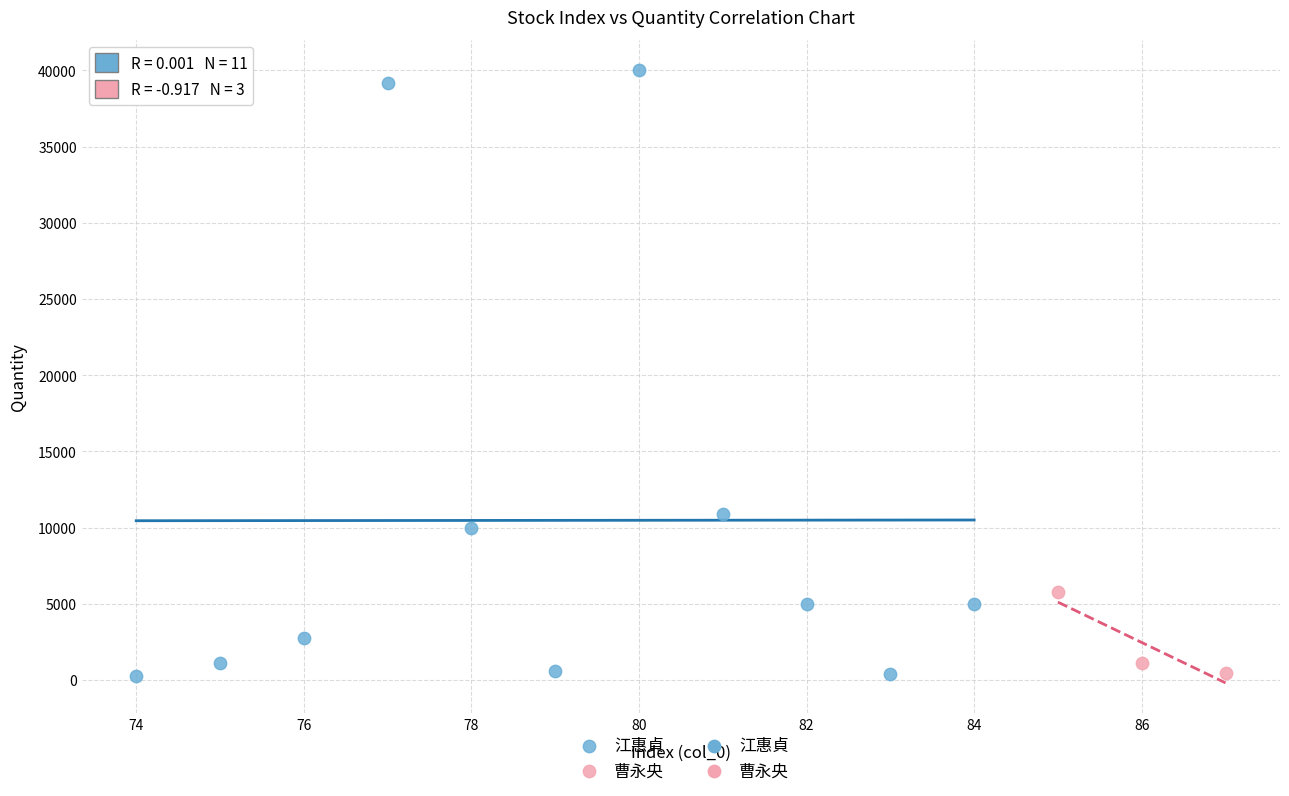

Which series has the largest Y range (max minus min)?

江惠貞